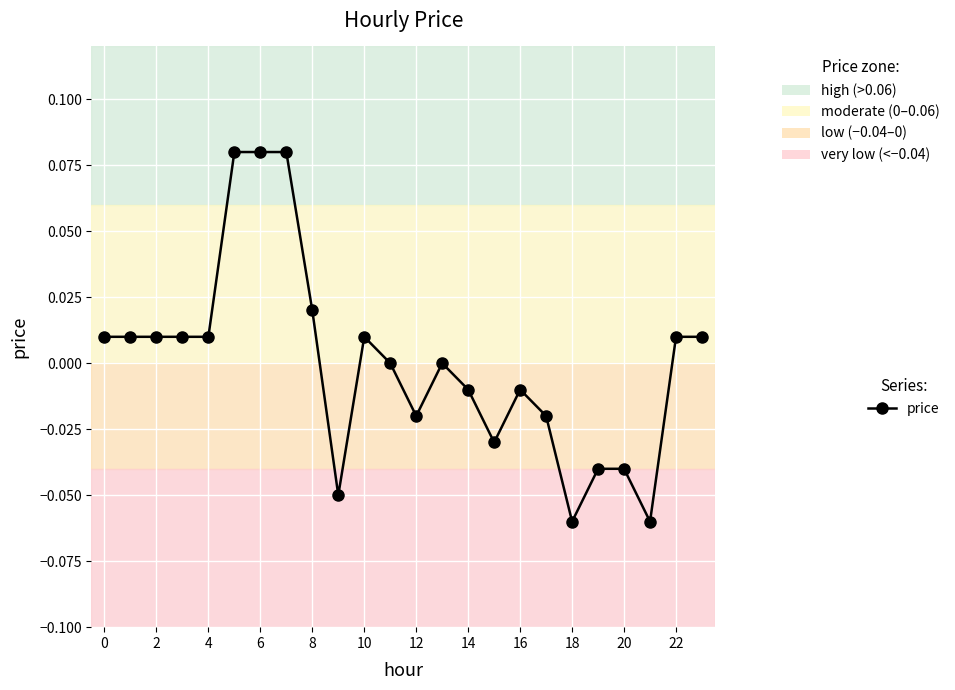

True or false: the data has more than 2 interior local peaks.

True